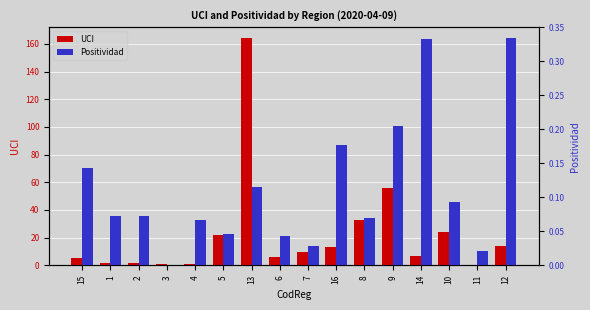

Which series has the largest total across all categories?

UCI